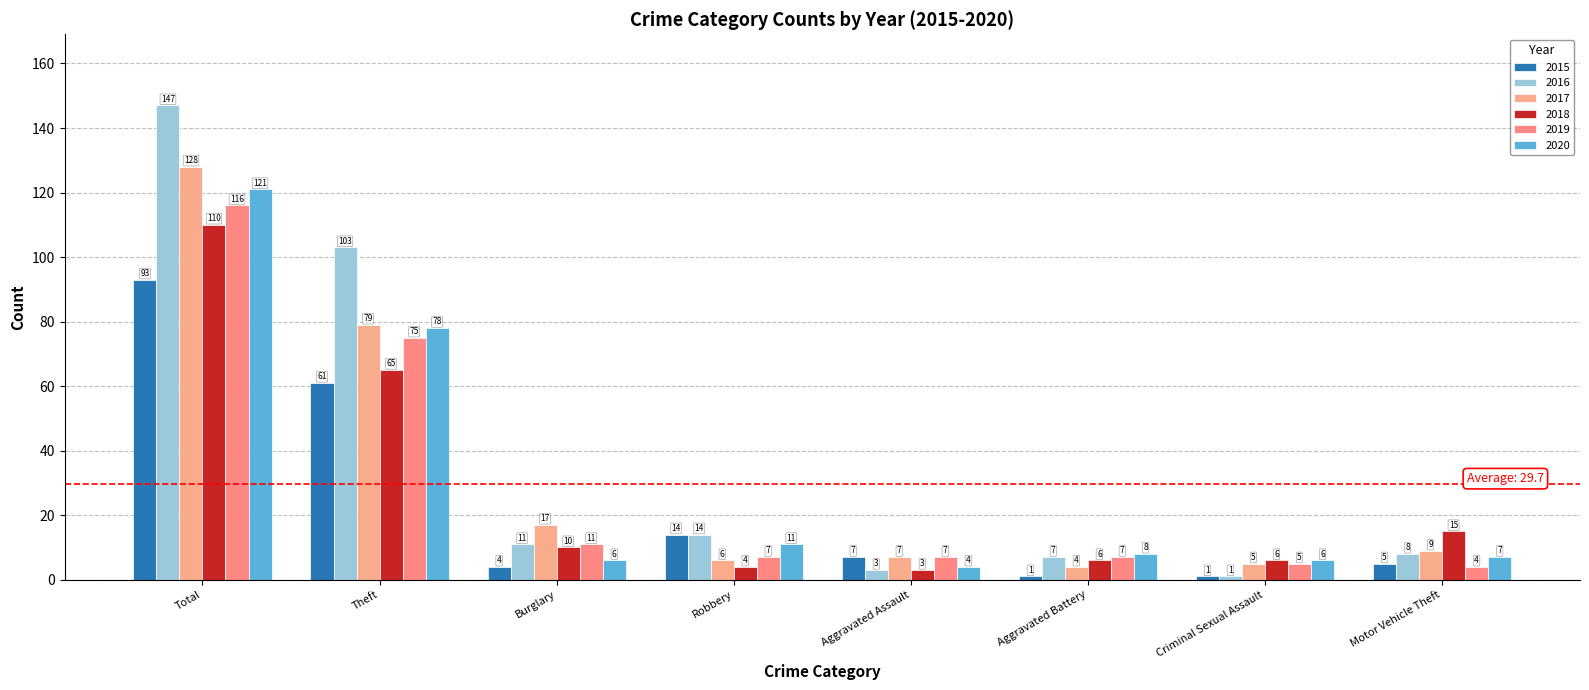

Does the chart contain stacked bars?

No